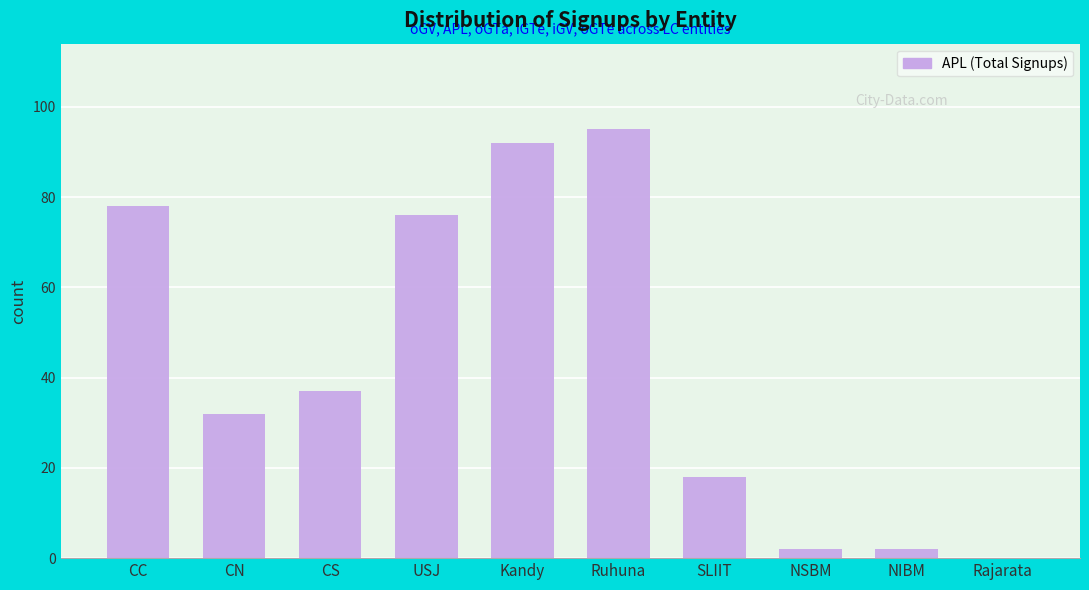

Reading left to right, extract all data points from this chart.

CC=78	CN=32	CS=37	USJ=76	Kandy=92	Ruhuna=95	SLIIT=18	NSBM=2	NIBM=2	Rajarata=0